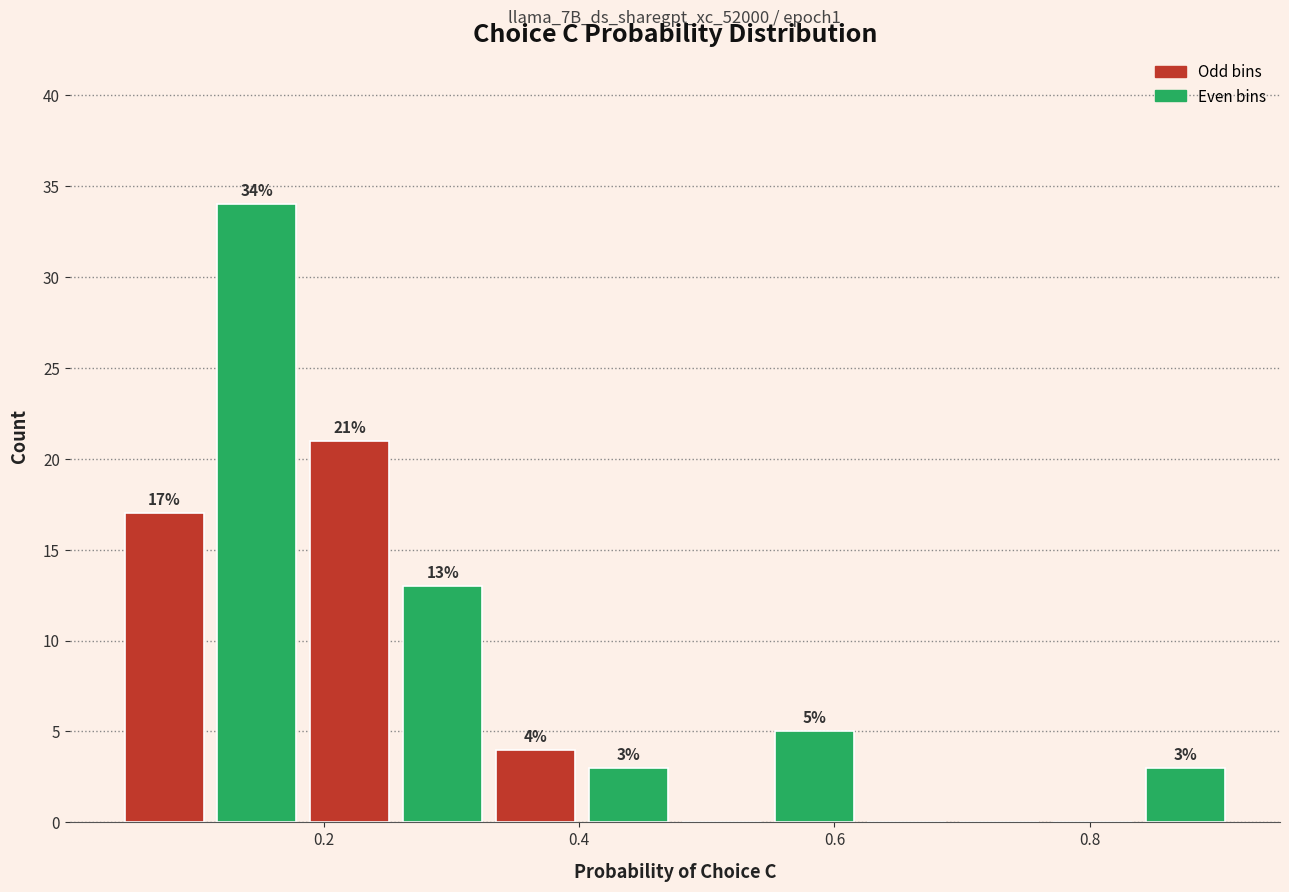

Read against the x-axis, roughly where is the centre of the tallest bar?

0.14